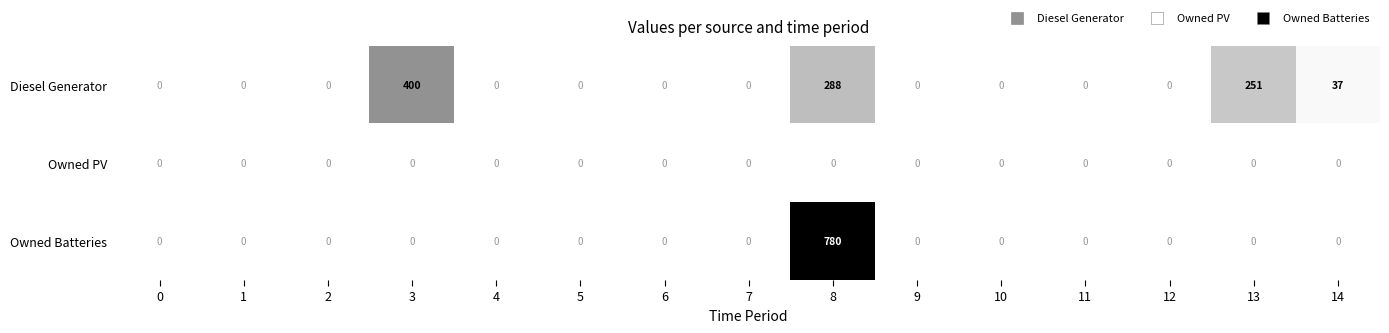

Which series changed the most between 3 and 14?

Diesel Generator